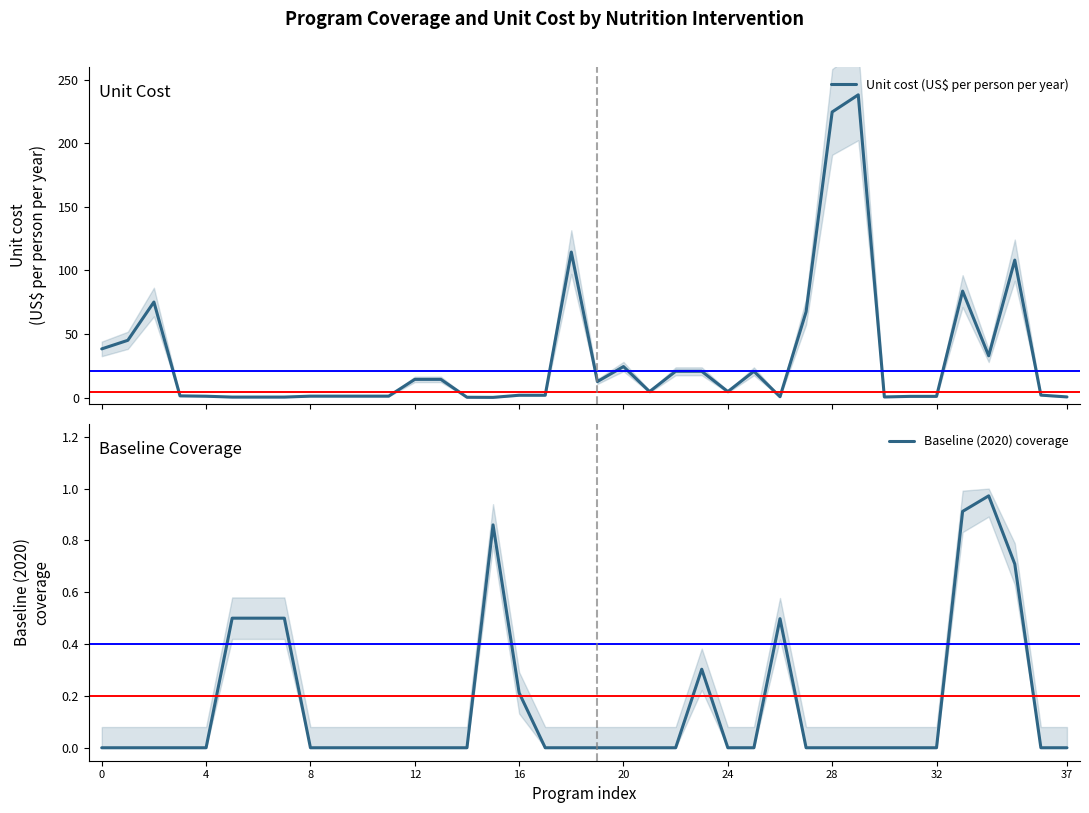

What is the average value of the Unit cost (US$ per person per year) series?

31.1